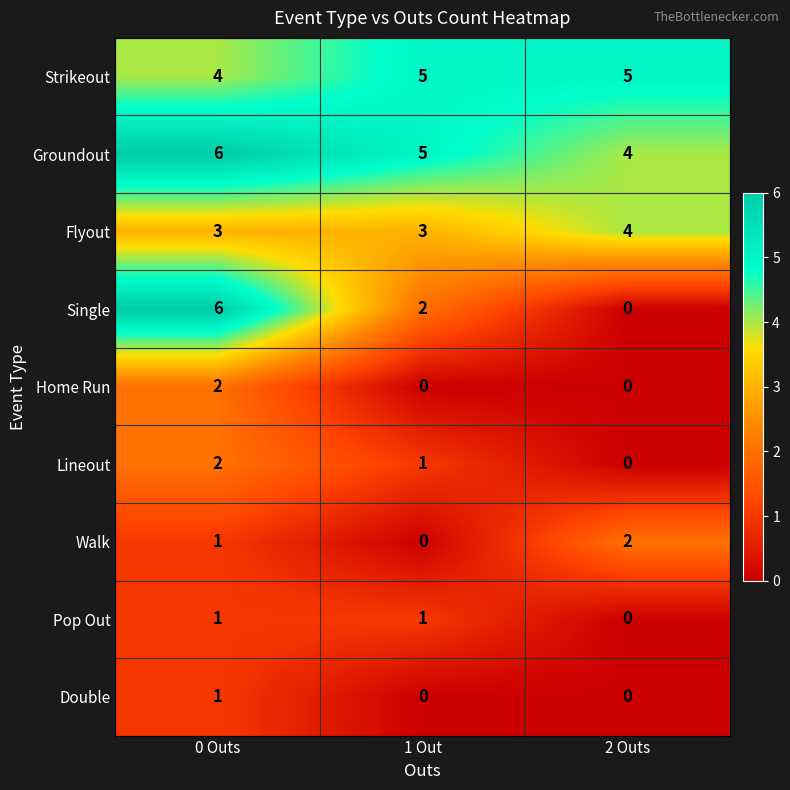

Which series has the largest total across all categories?

Groundout